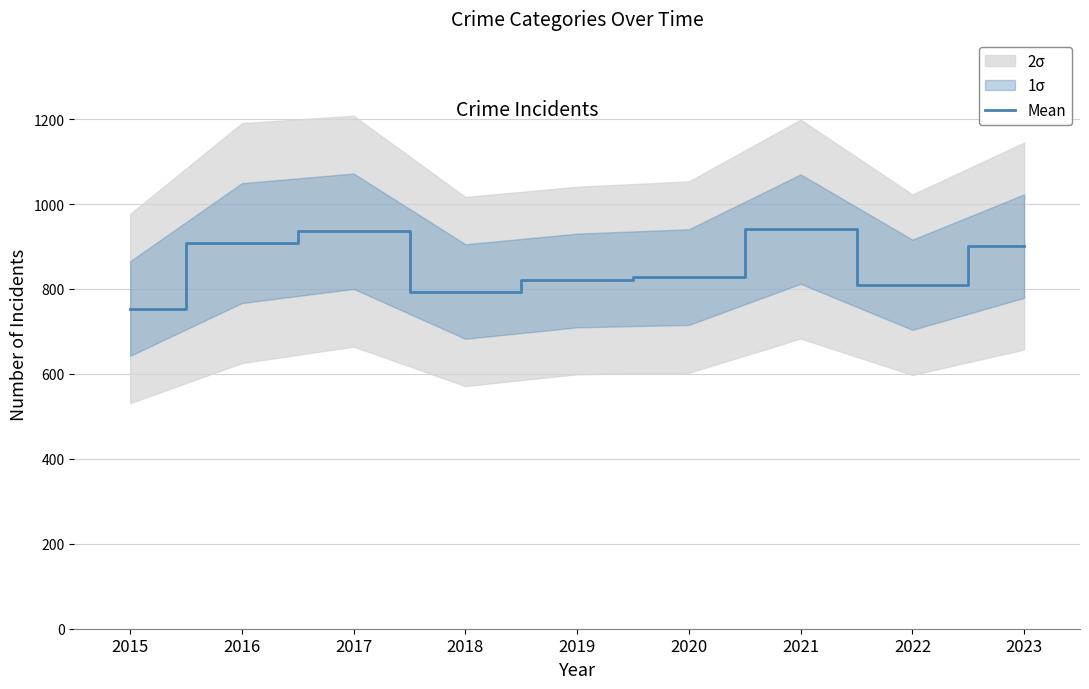

At which category does the data reach its first local peak?

2017